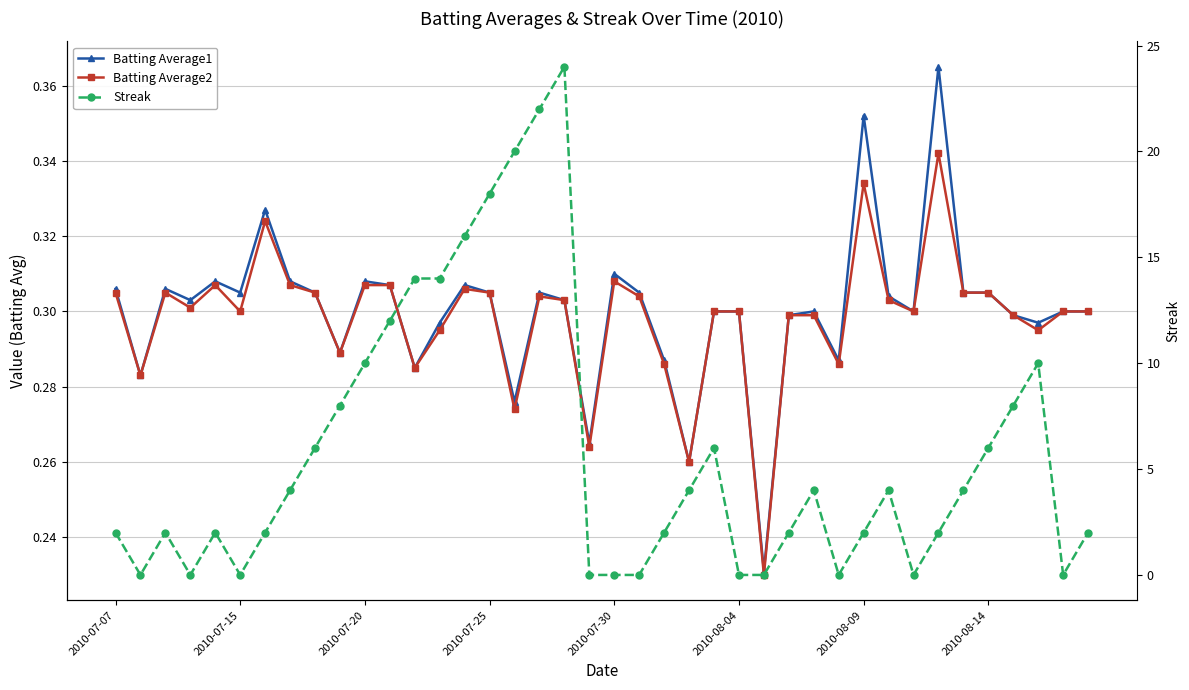

What is the difference between the maximum and minimum values in the Batting Average1 series?

0.1